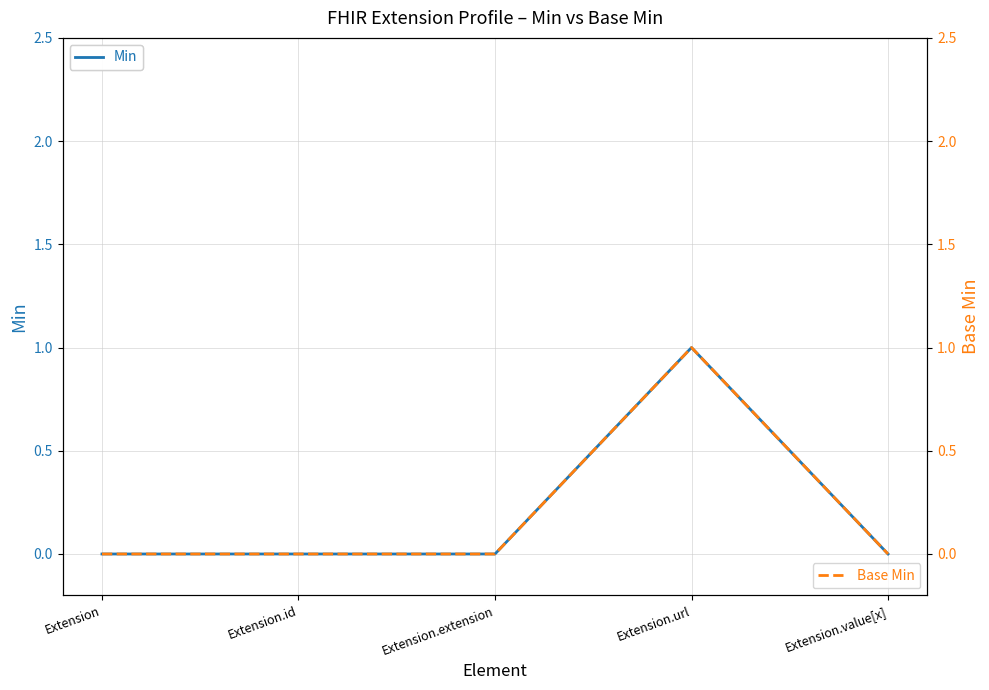

What is the difference between the maximum and minimum values in the Min series?

1